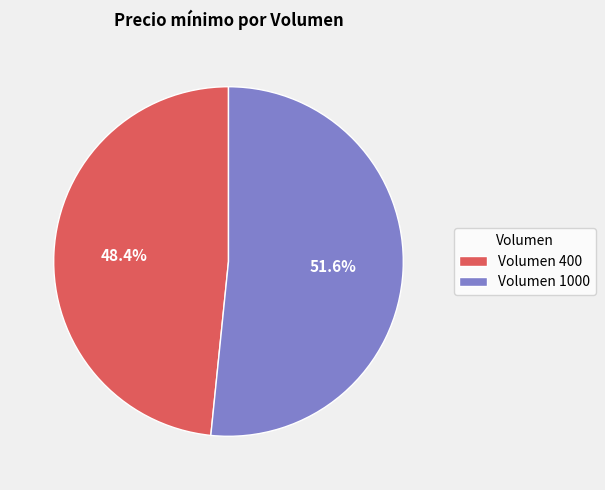

Rank the categories by value from lowest to highest.

Volumen 400, Volumen 1000